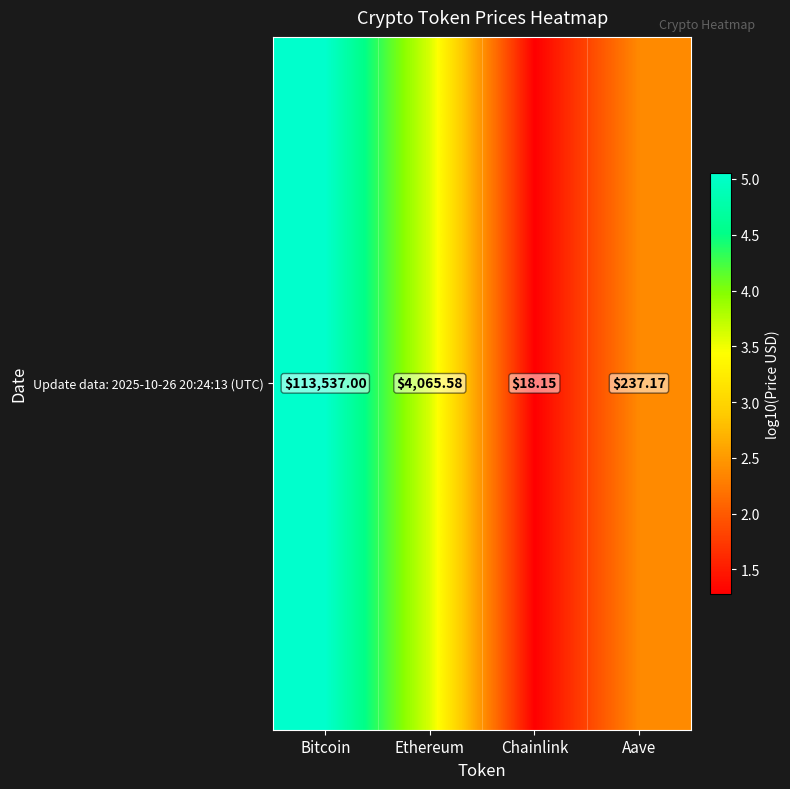

List the labels in order of value, smallest first.

Chainlink, Aave, Ethereum, Bitcoin